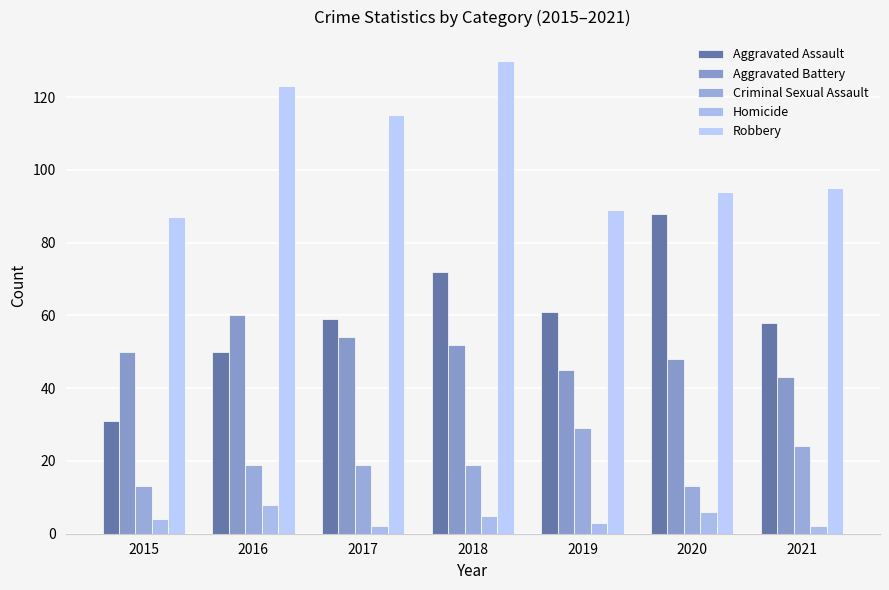

How many bars are there in each group?

5